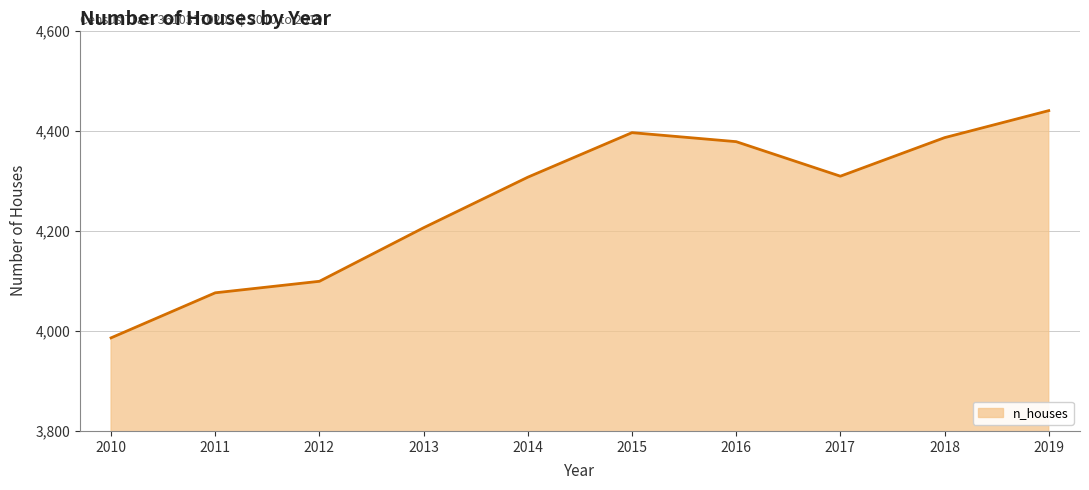

Which has a higher value, 2013 or 2010?

2013